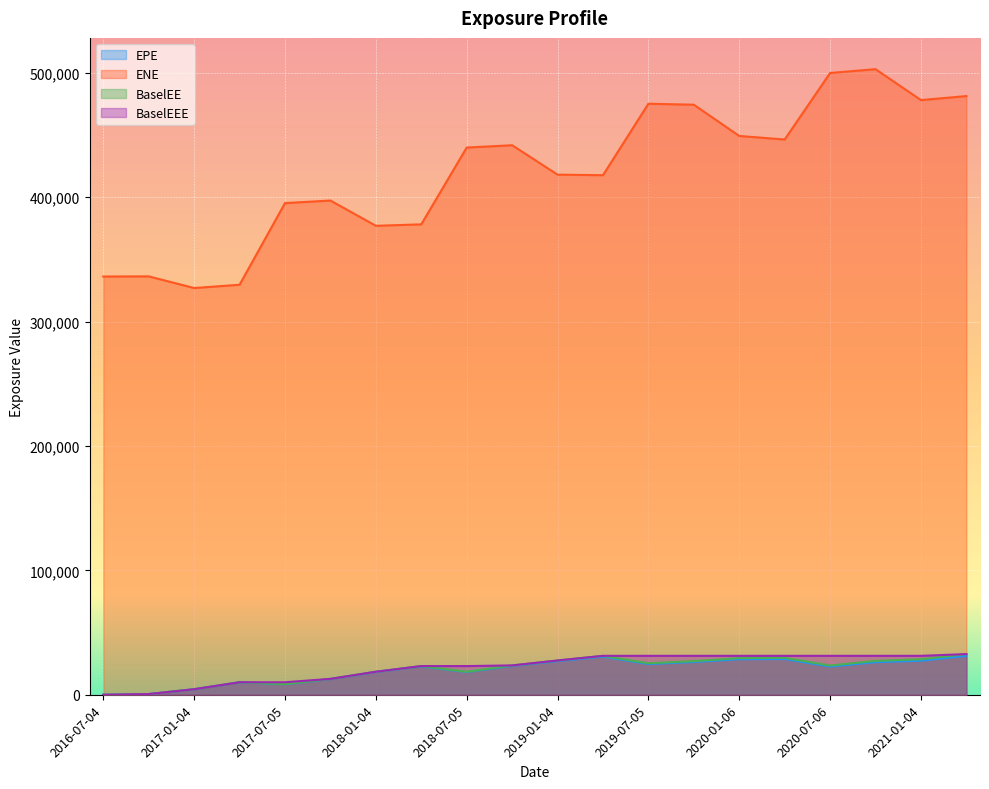

What are all the series names shown in the legend?

EPE, ENE, BaselEE, BaselEEE